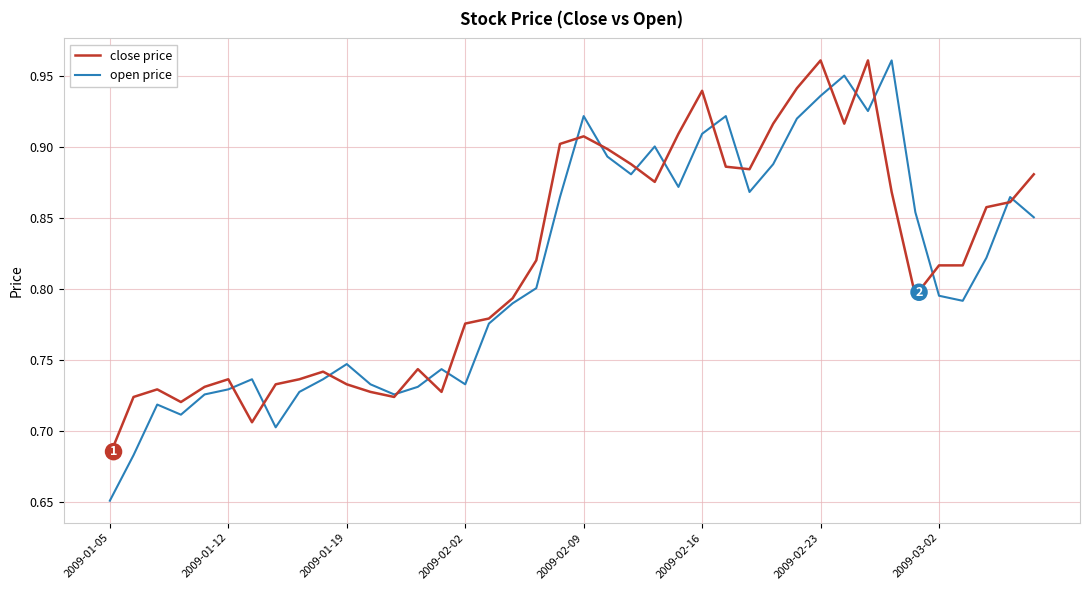

Is this an area chart (filled region under the line)?

No